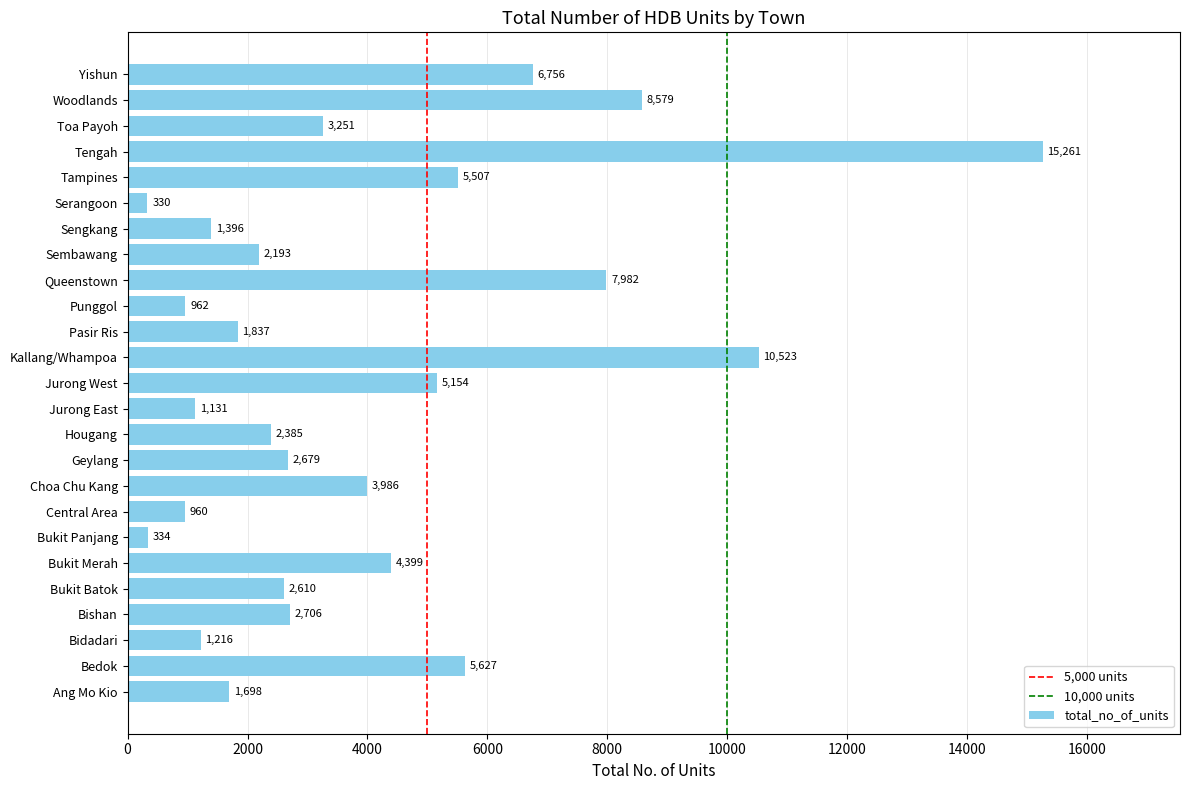

True or false: the data shows 2575 at Pasir Ris.

False